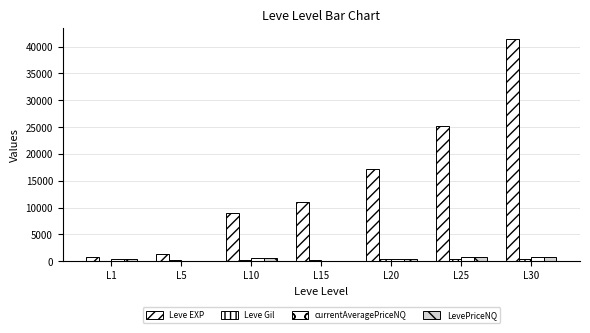

Are the bars horizontal?

No